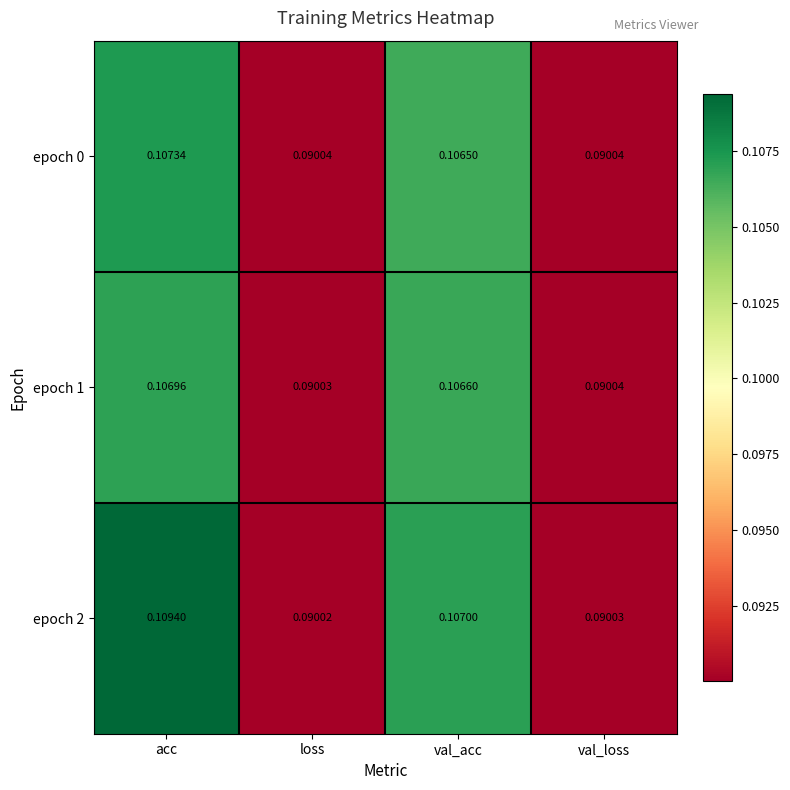

Which category has the lowest value in the epoch 1 series?

loss